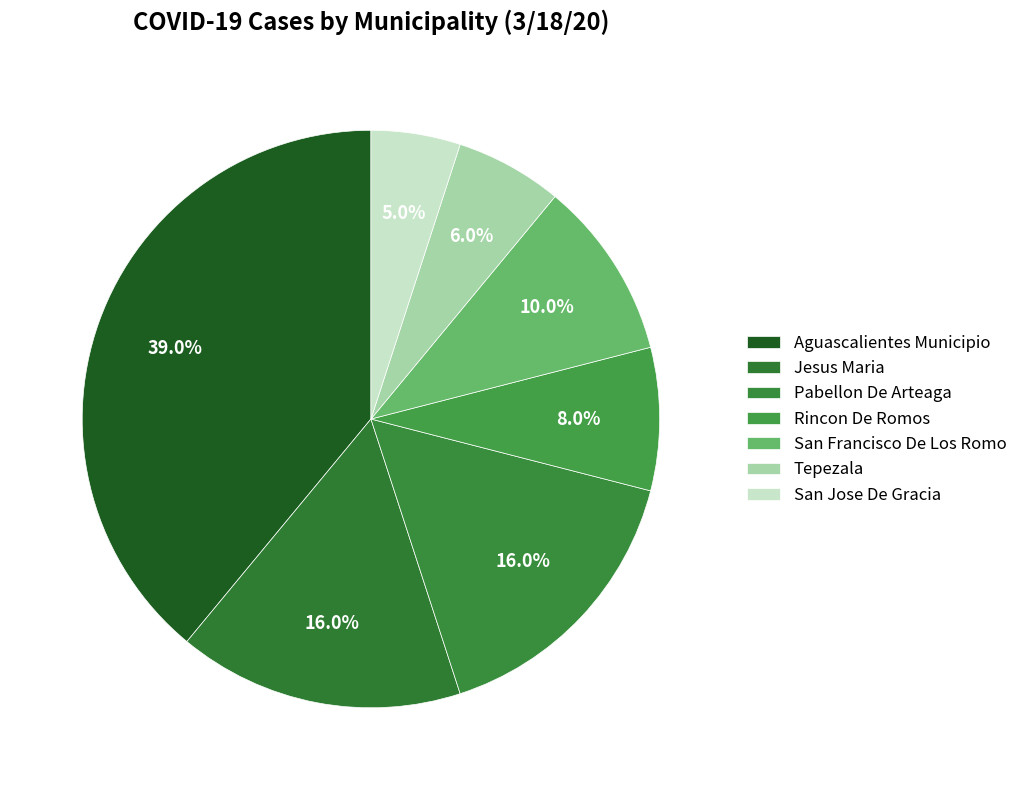

How many segments does this pie chart have?

7